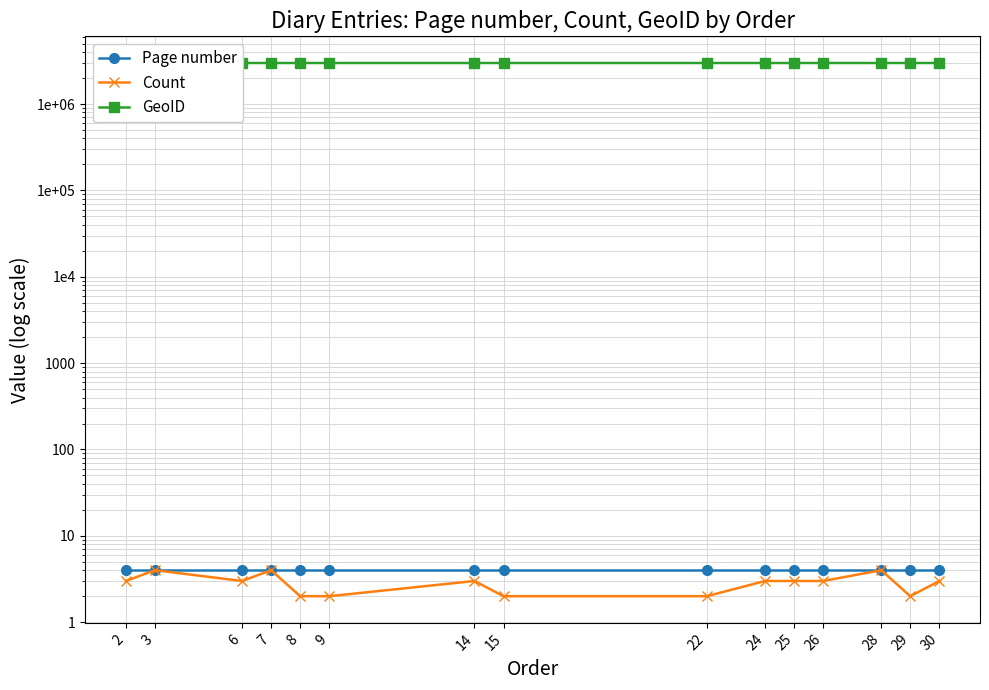

How many data points does each series have?

15